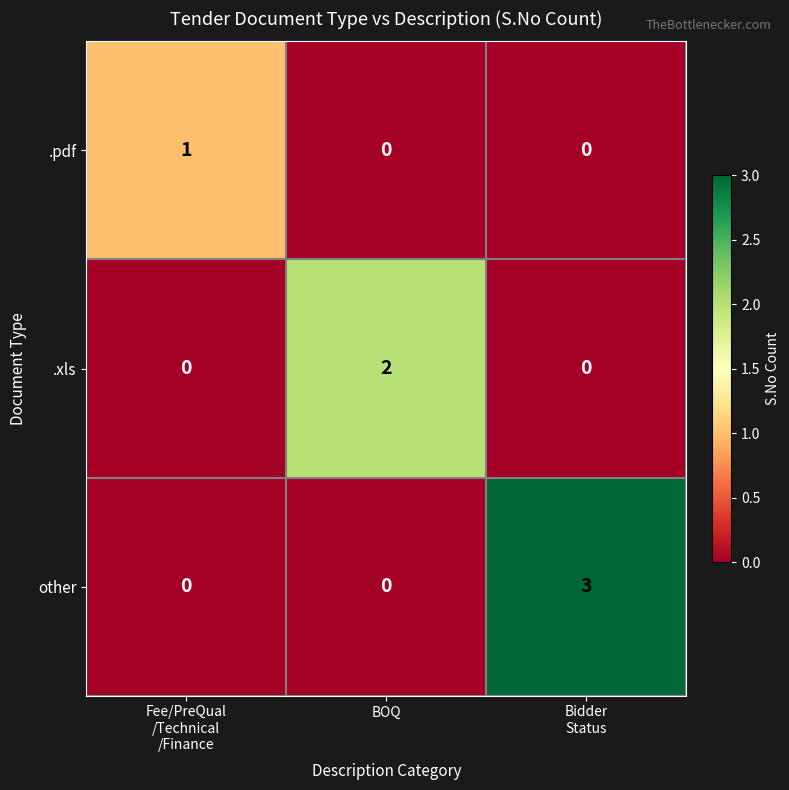

What is the maximum value shown in the chart?

3